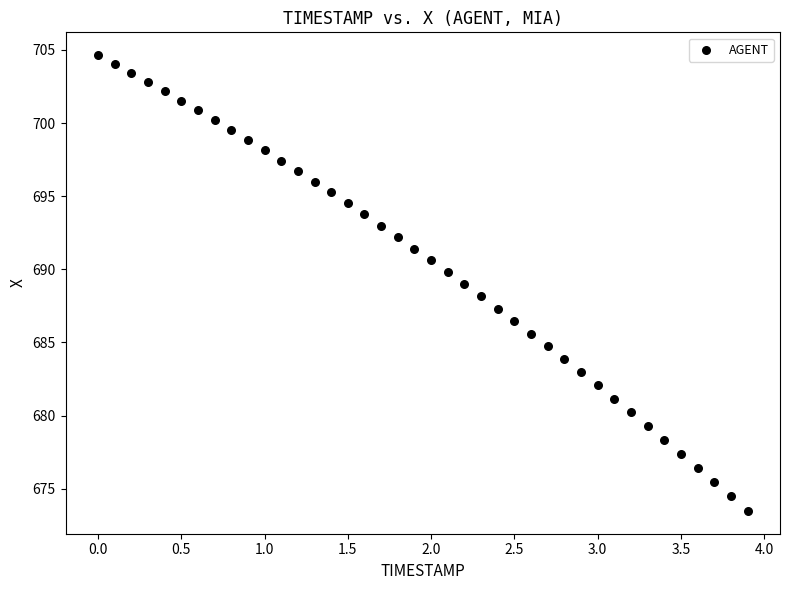

What is the range of Y values (max minus min)?

31.2